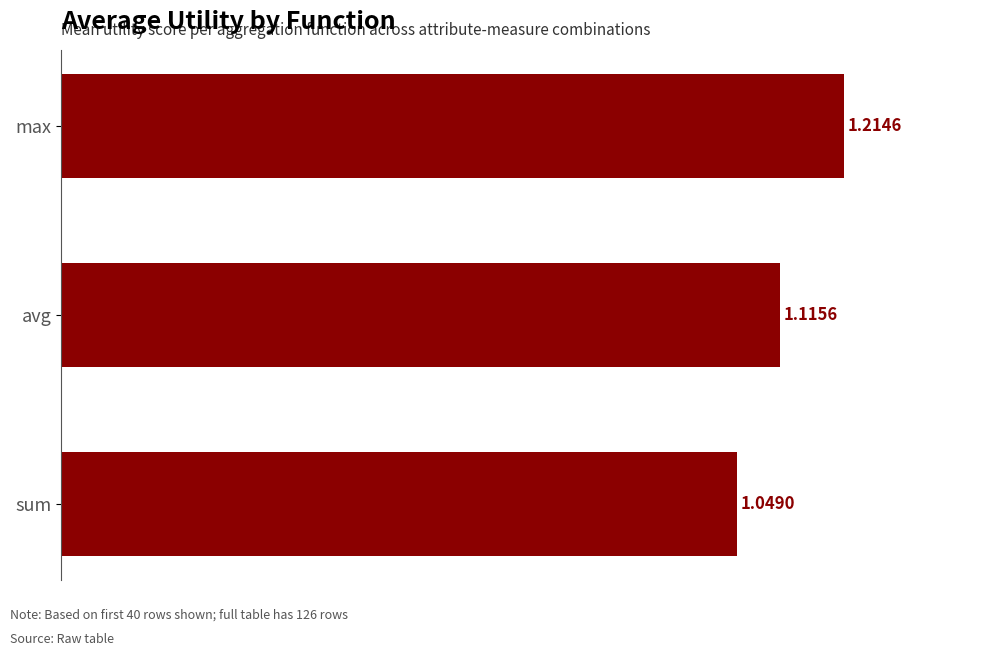

Approximately how many times larger is the value at sum compared to max?

0.9